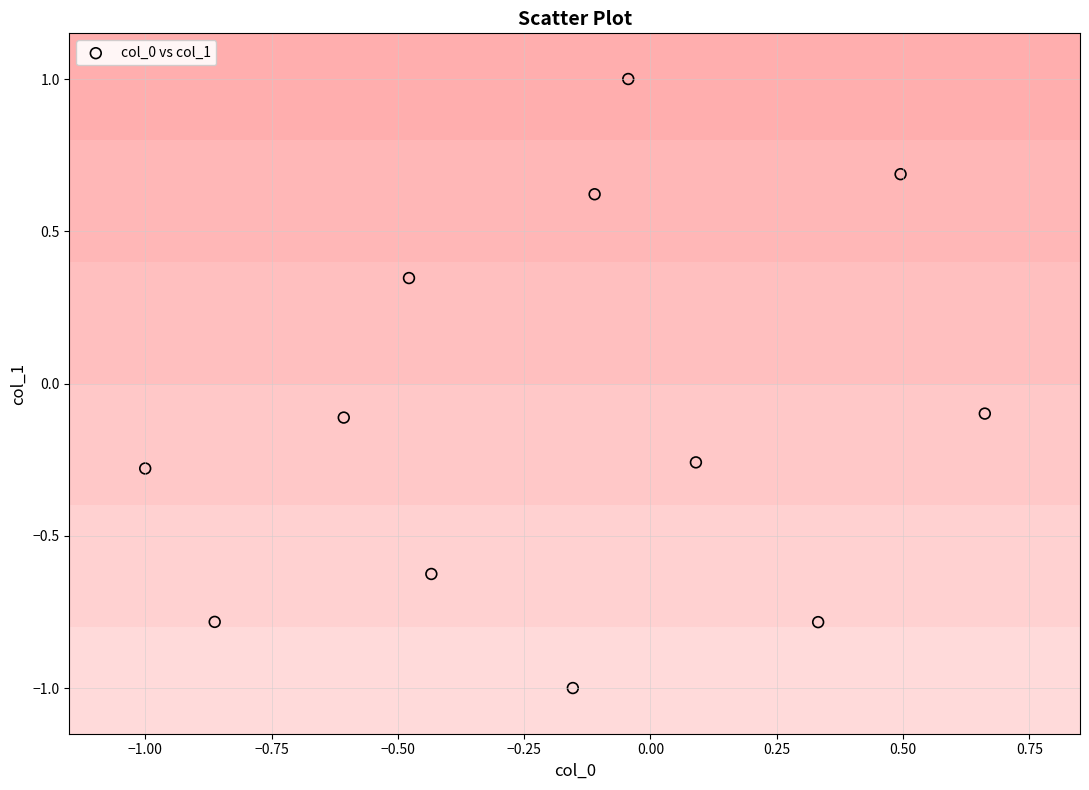

What is the range of X values (max minus min)?

1.7